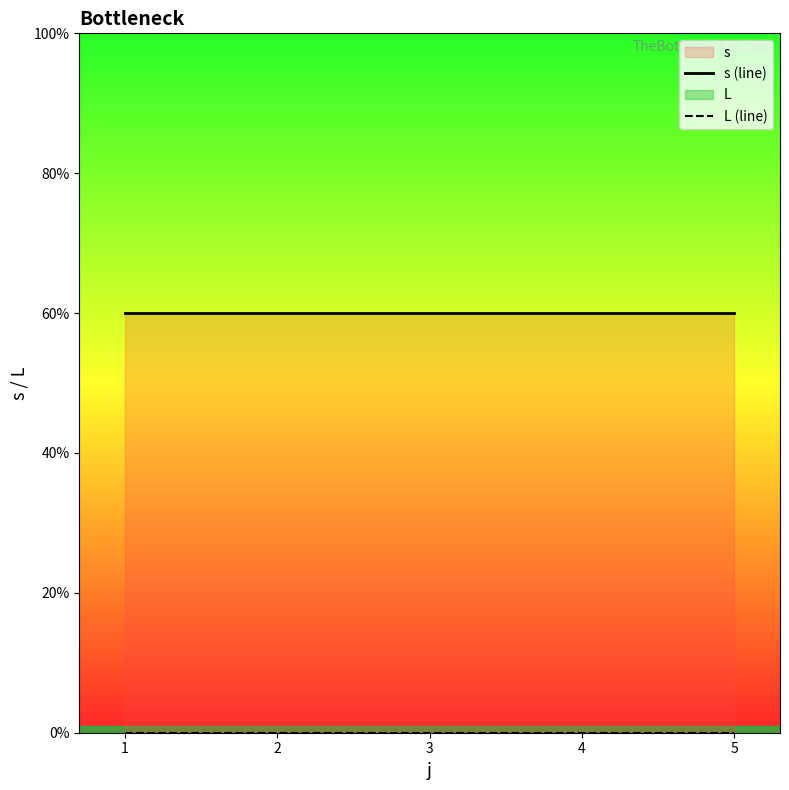

What is the value of the s (line) point at the 1st from the left?

3